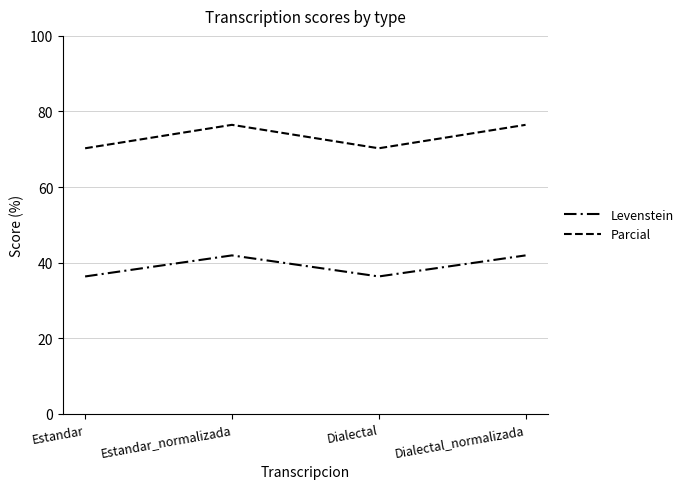

Where is Levenstein nearest to the value 39?

Estandar